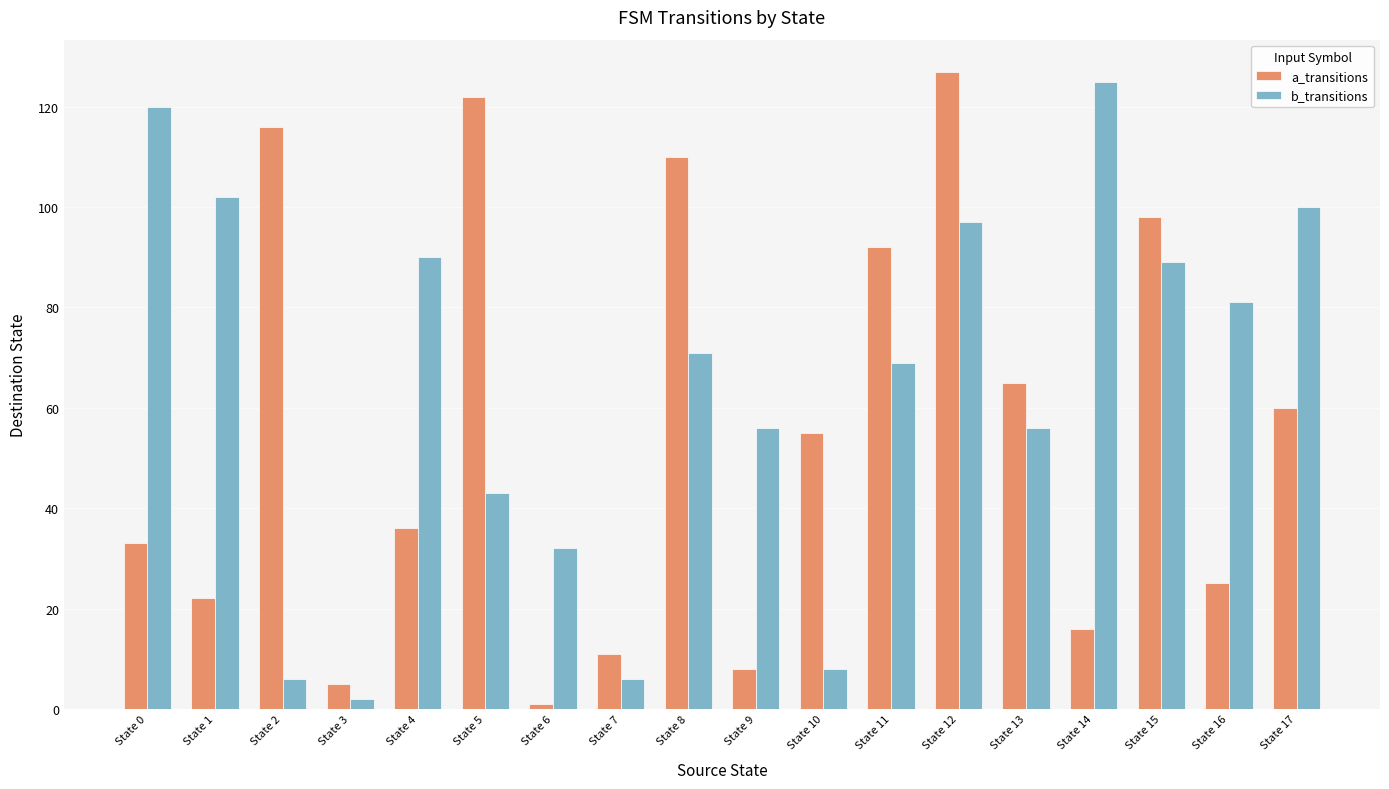

How many series are shown in this chart?

2